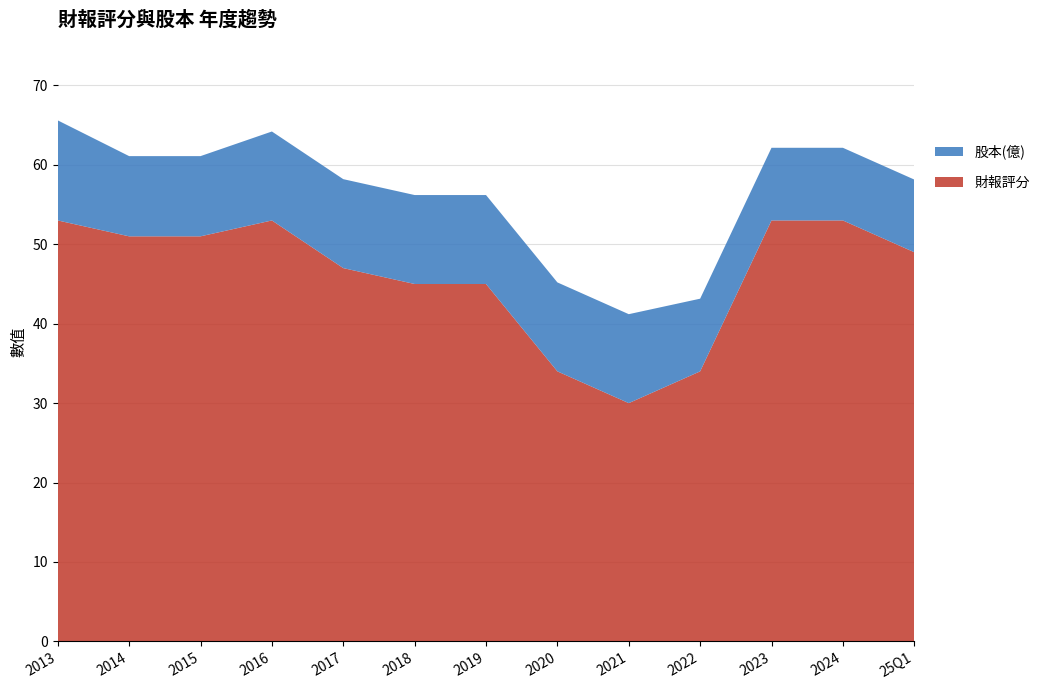

Reading left to right, list all the values displayed in this chart.

財報評分: 53.0	51.0	51.0	53.0	47.0	45.0	45.0	34.0	30.0	34.0	53.0	53.0	49.0
股本(億): 12.6	10.1	10.1	11.2	11.2	11.2	11.2	11.2	11.2	9.2	9.2	9.2	9.2